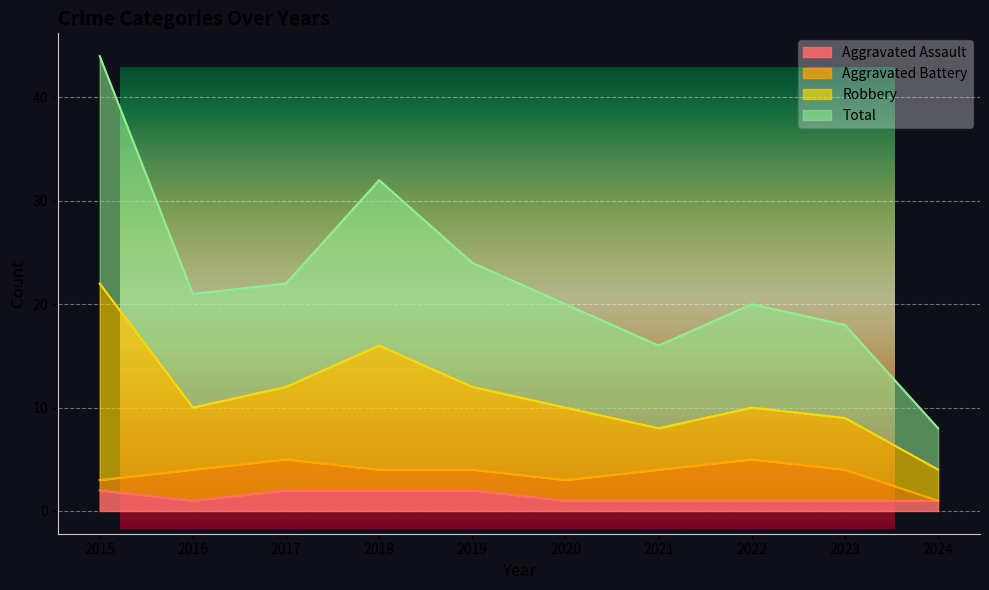

At which category is the sum across all series the highest?

2015